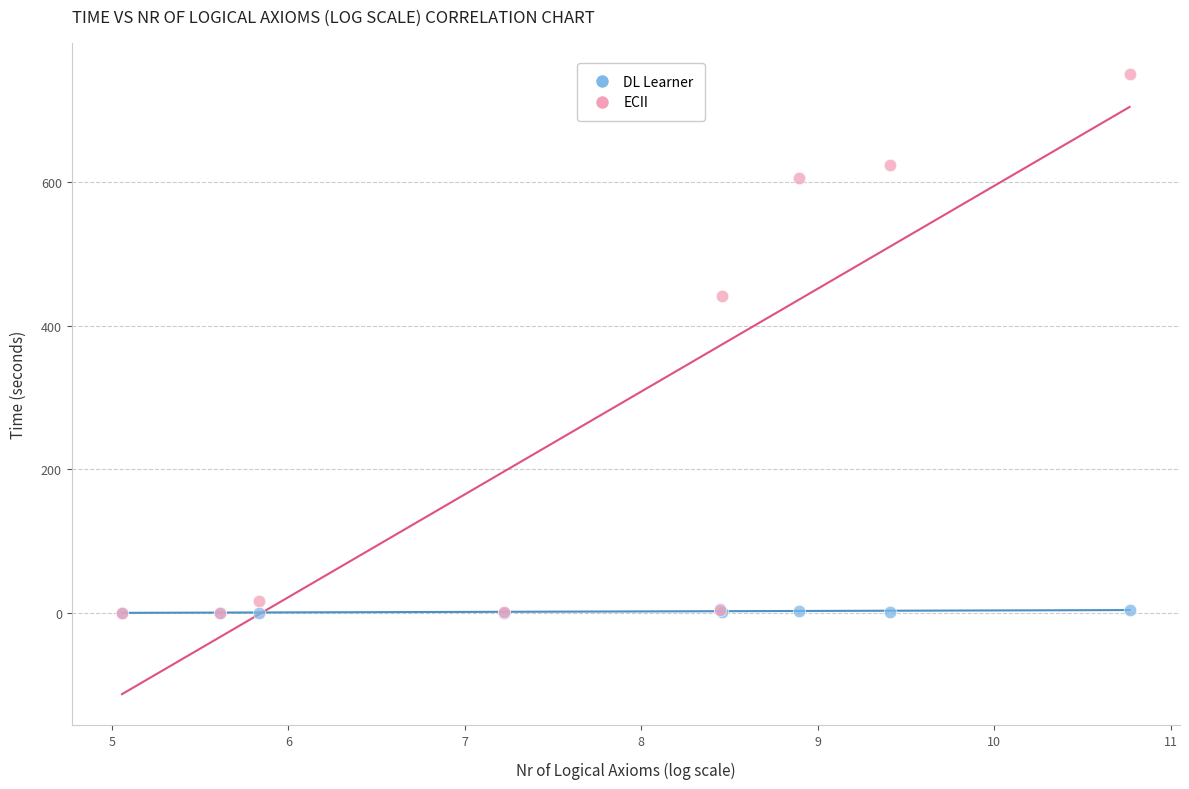

In the ECII series, what Y value is closest to 375?

441.7